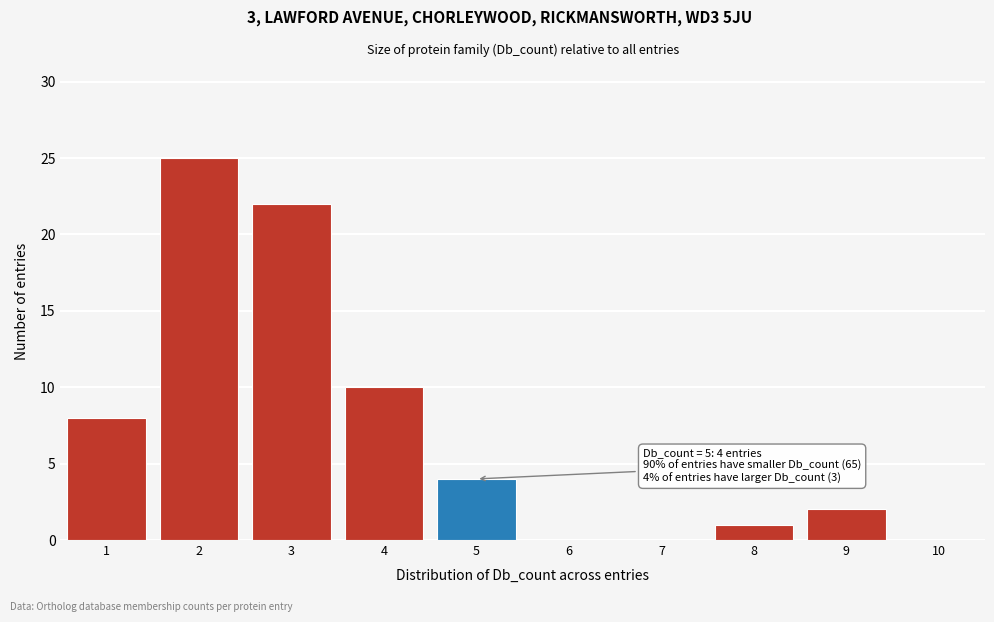

Over which range of the x-axis is the bar tallest?

1.5 to 2.5